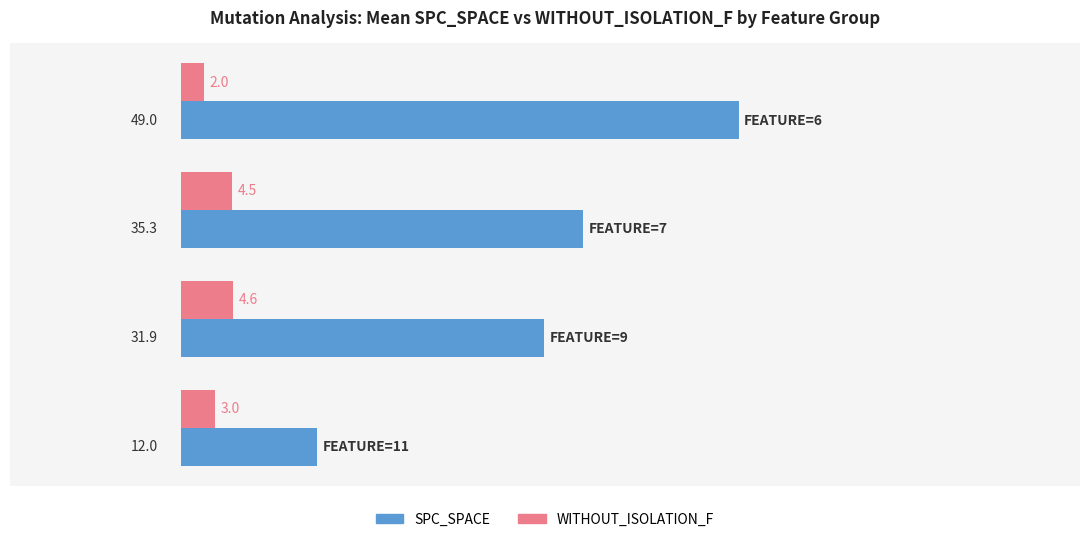

What is the sum of all WITHOUT_ISOLATION_F values?

14.1